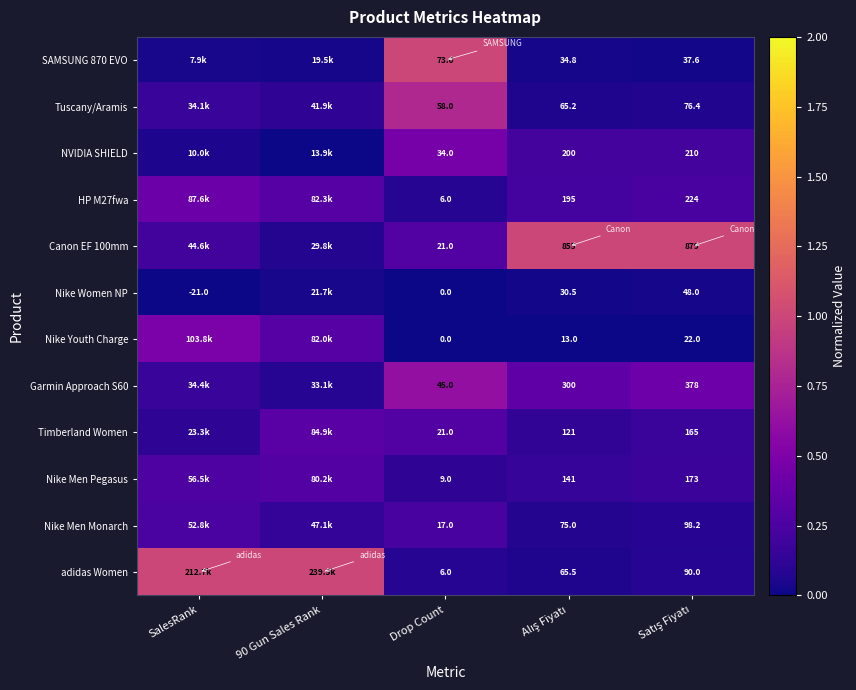

Between SalesRank and Satış Fiyatı, which series saw the biggest shift?

adidas Women